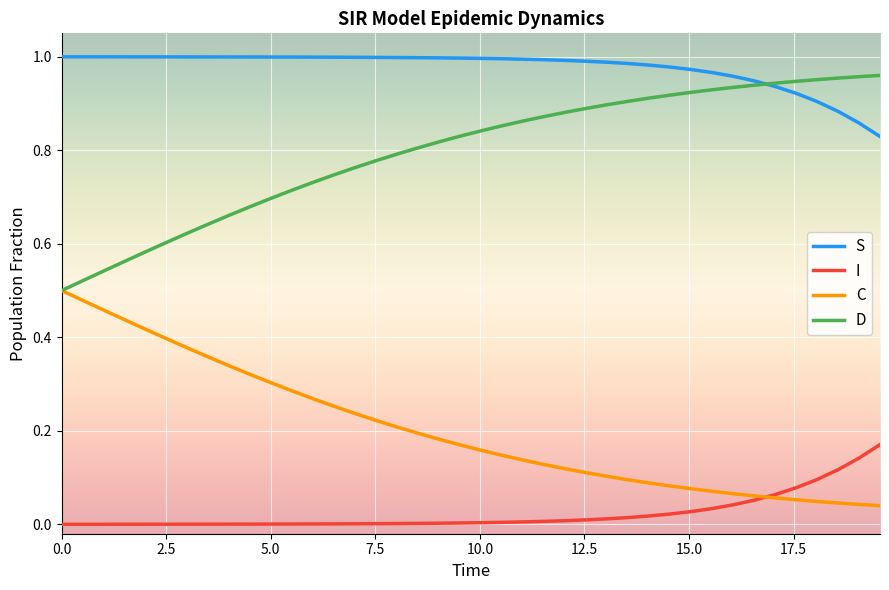

True or false: S and C intersect in this chart.

False